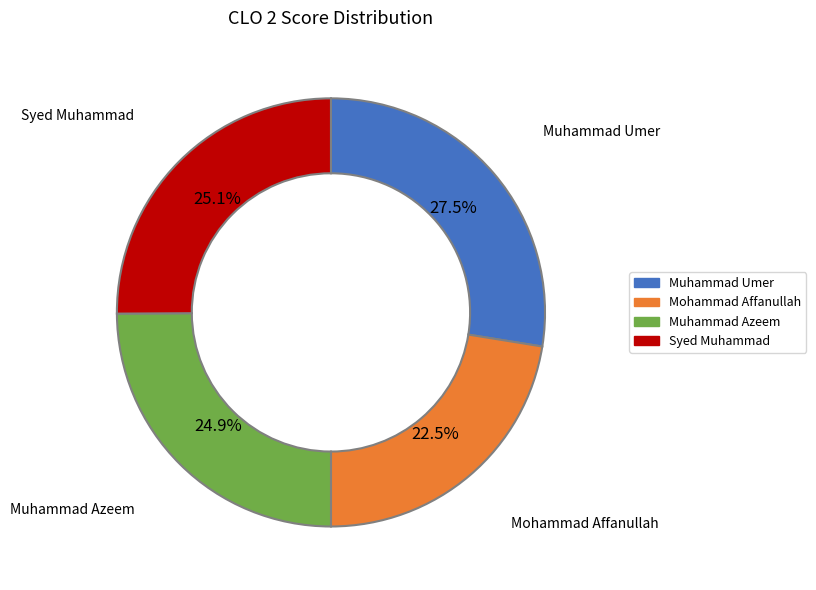

To the nearest percent, what is the difference between the largest and smallest slice percentages?

5%